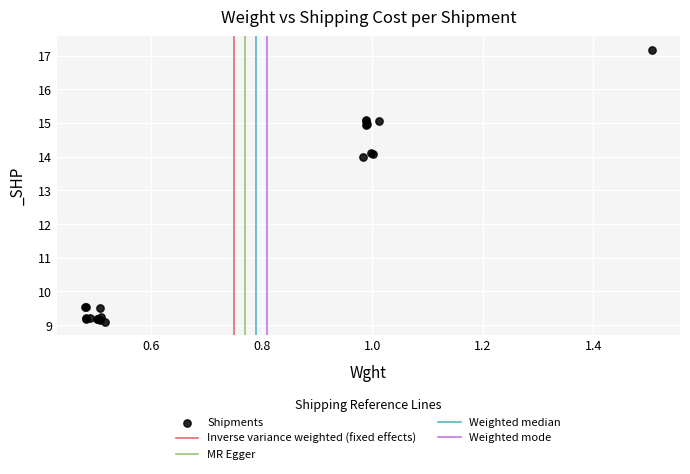

What Y value in the scatter plot is closest to 13?

14.0